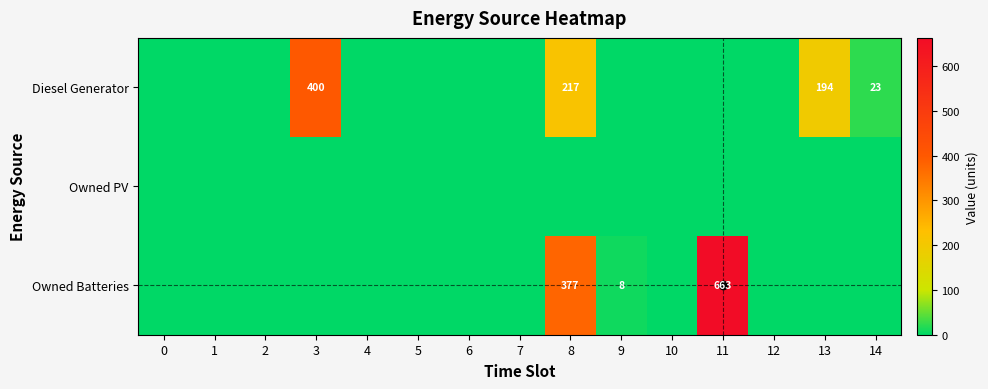

Count the number of data series in this chart.

3